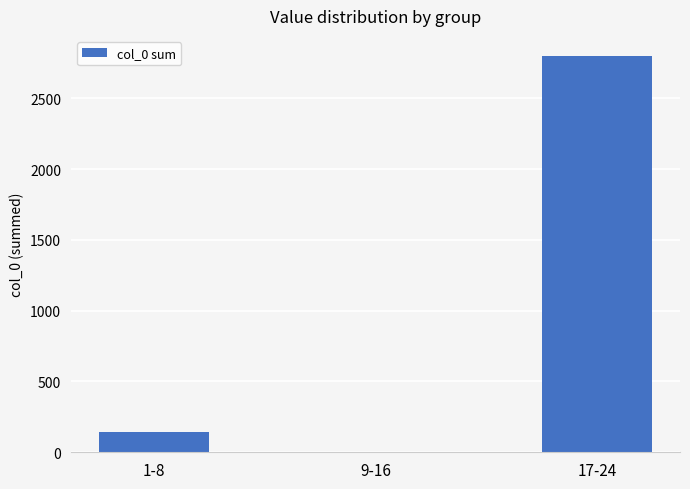

Is it true that the value at 17-24 is 4316.2?

False